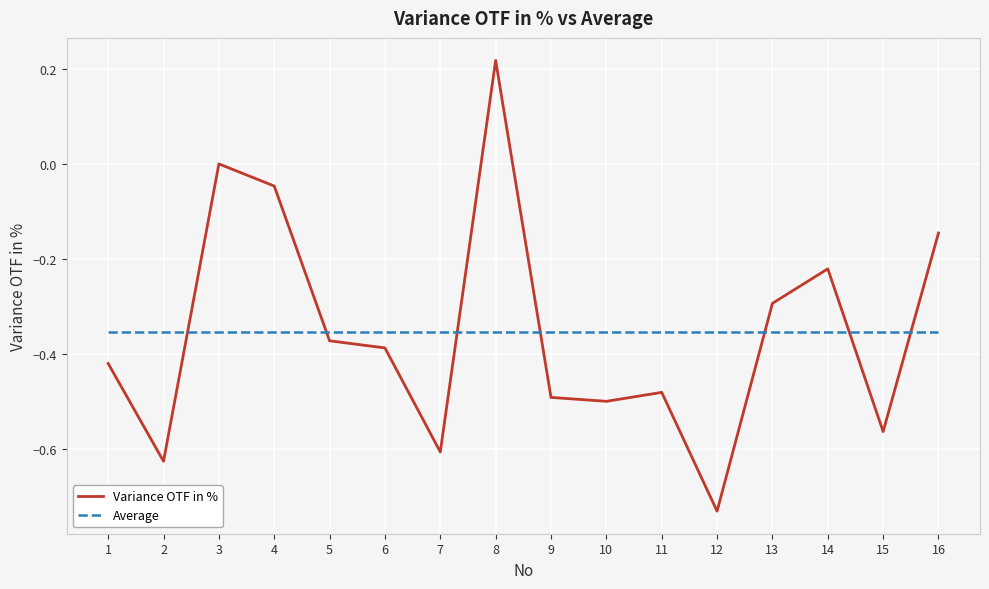

True or false: Variance OTF in % has a value of -0.2 at 1.

False